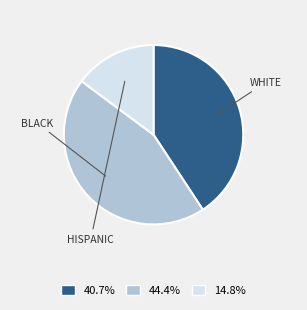

Does 44.4% represent more than half of the total?

No